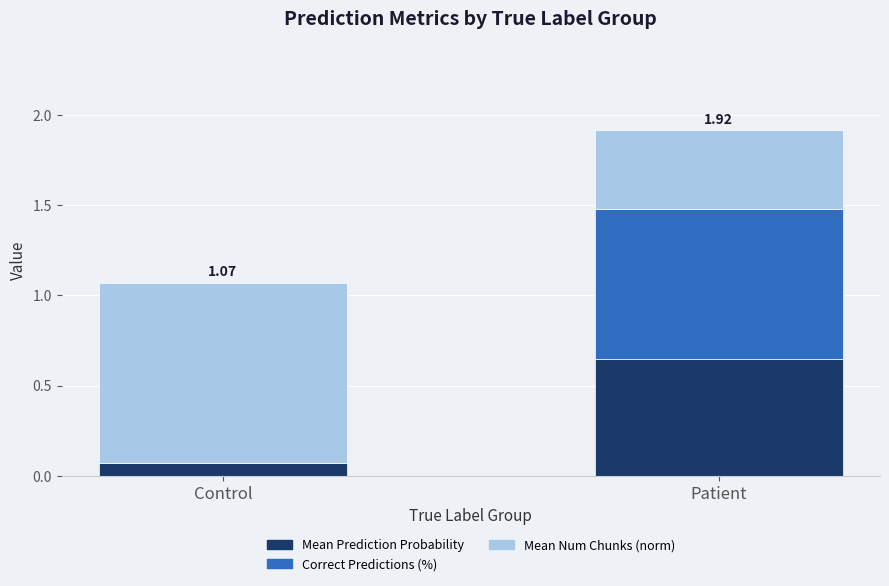

What is the total value across all series at Control?

1.1